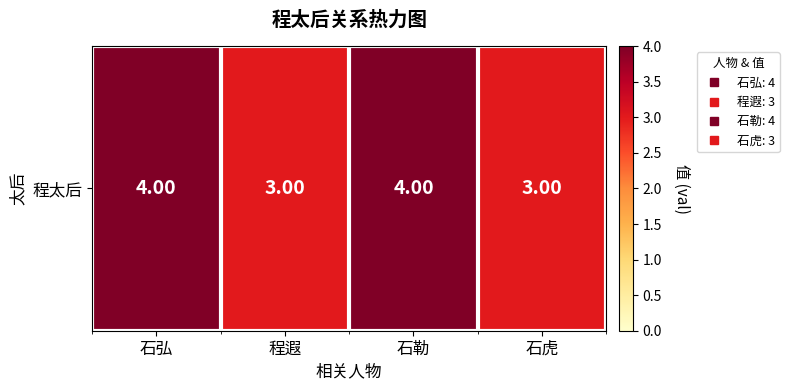

What is the approximate value at 石勒?

4